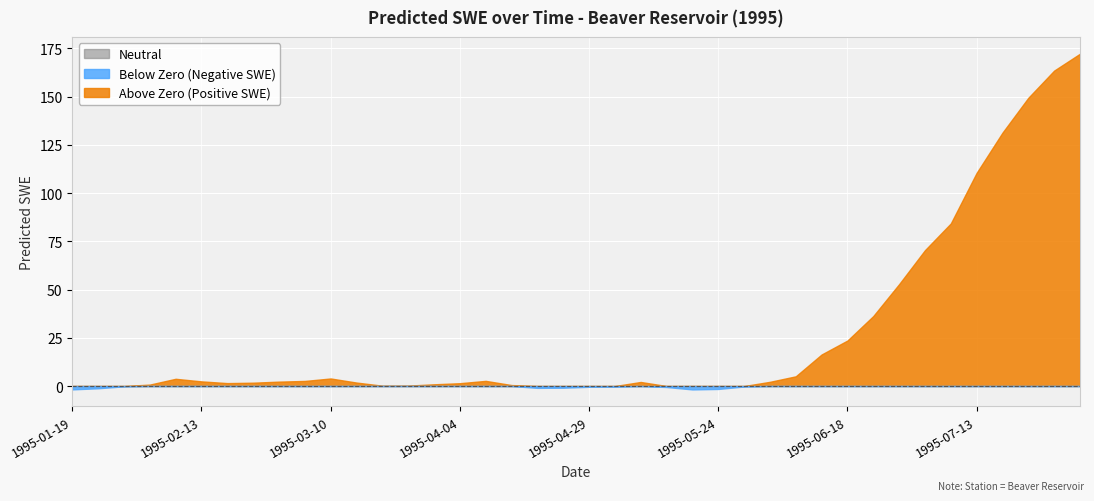

How many data points are above 2?

20